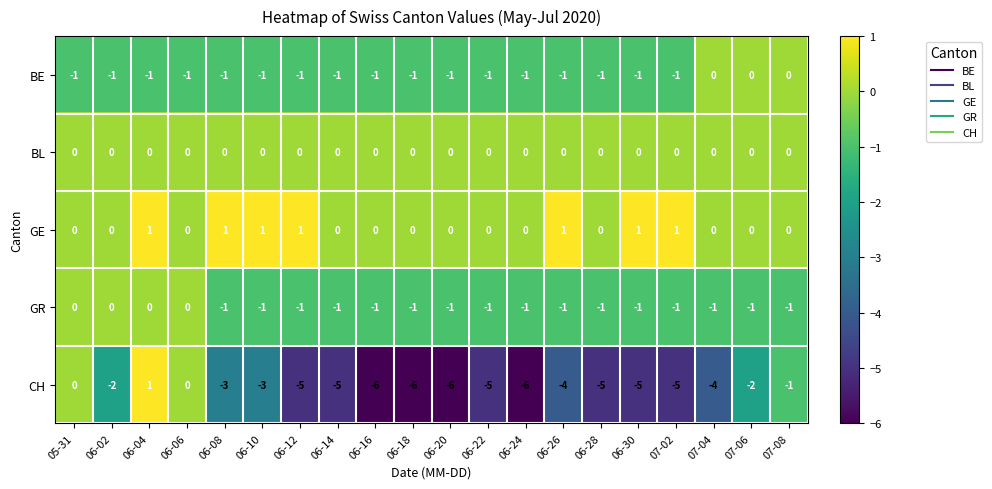

Is it true that CH equals -2 at 06-20?

False